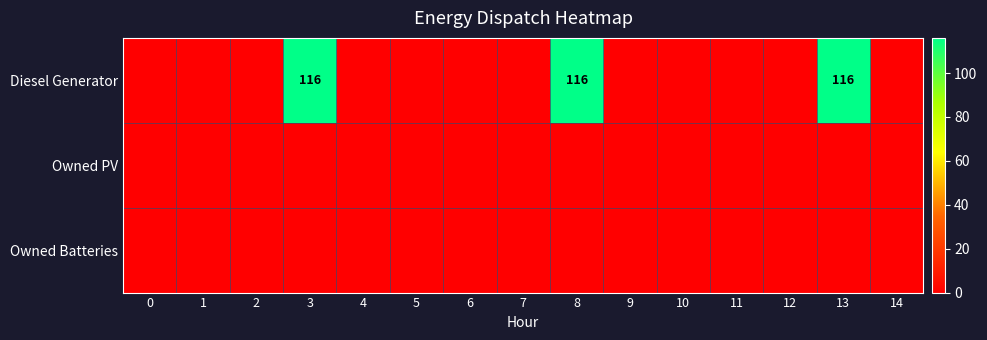

How many distinct data groups are displayed?

3